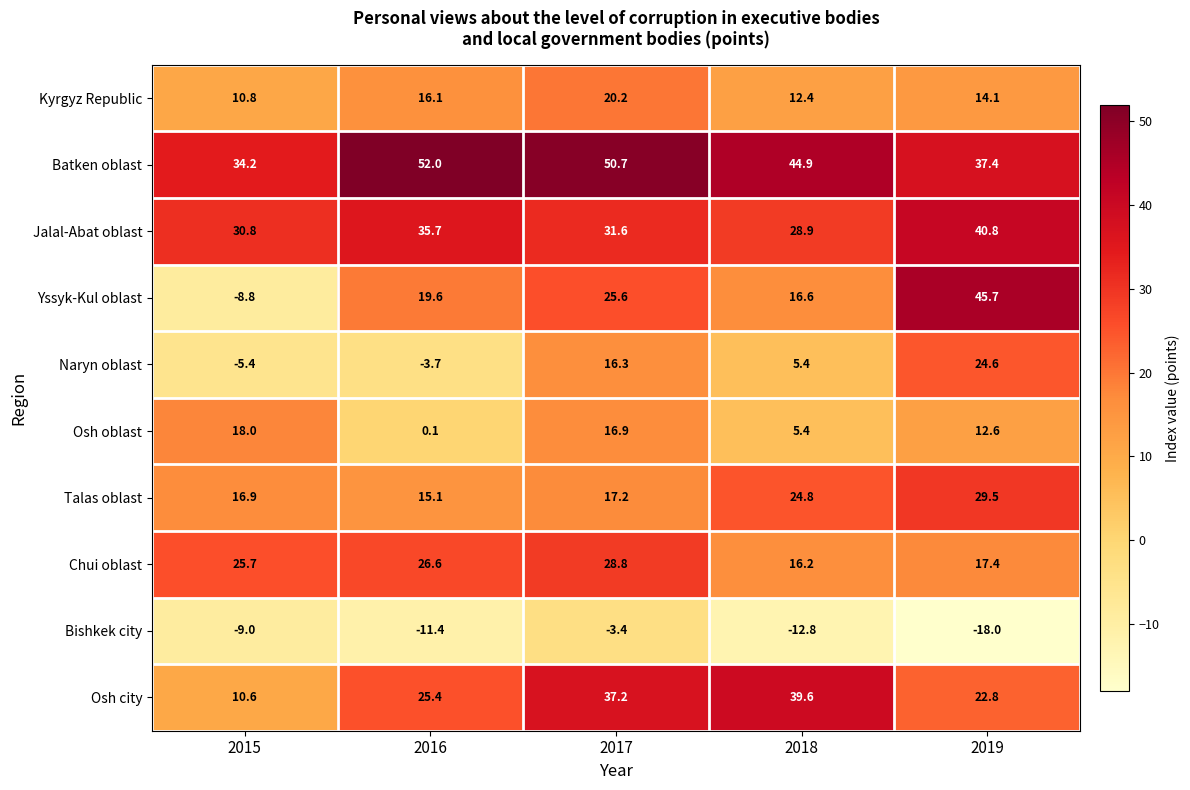

What is the difference between the second highest and minimum values in the Jalal-Abat oblast series?

6.8